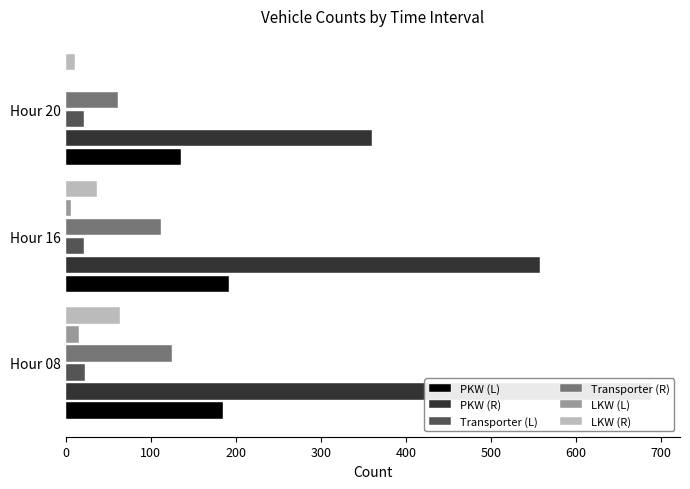

Rank the series by their maximum value, from lowest to highest.

LKW (L), Transporter (L), LKW (R), Transporter (R), PKW (L), PKW (R)